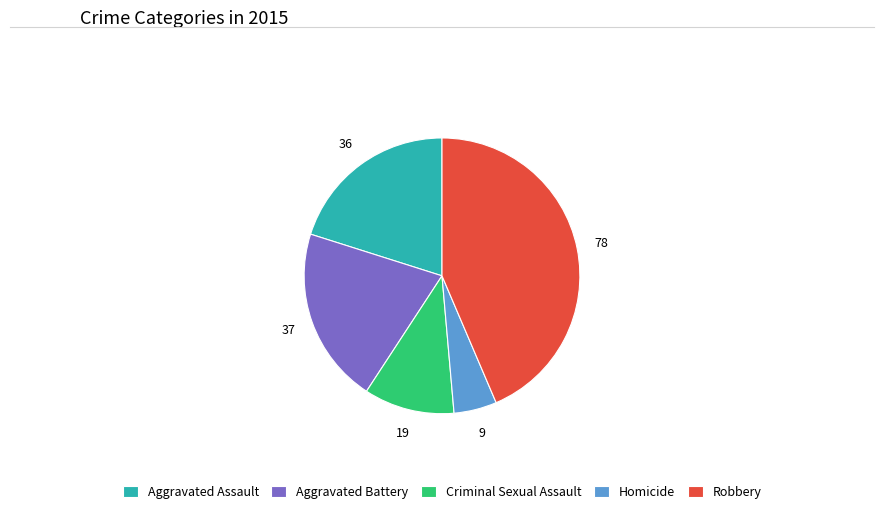

Is it true that Robbery is 44% of the pie?

True